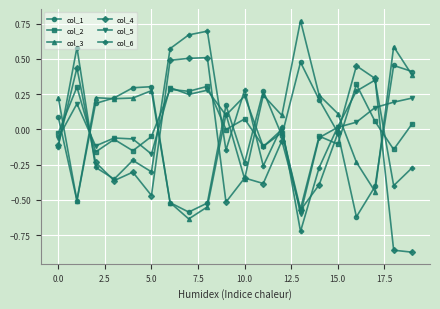

How many interior local valleys does the col_1 series have?

5